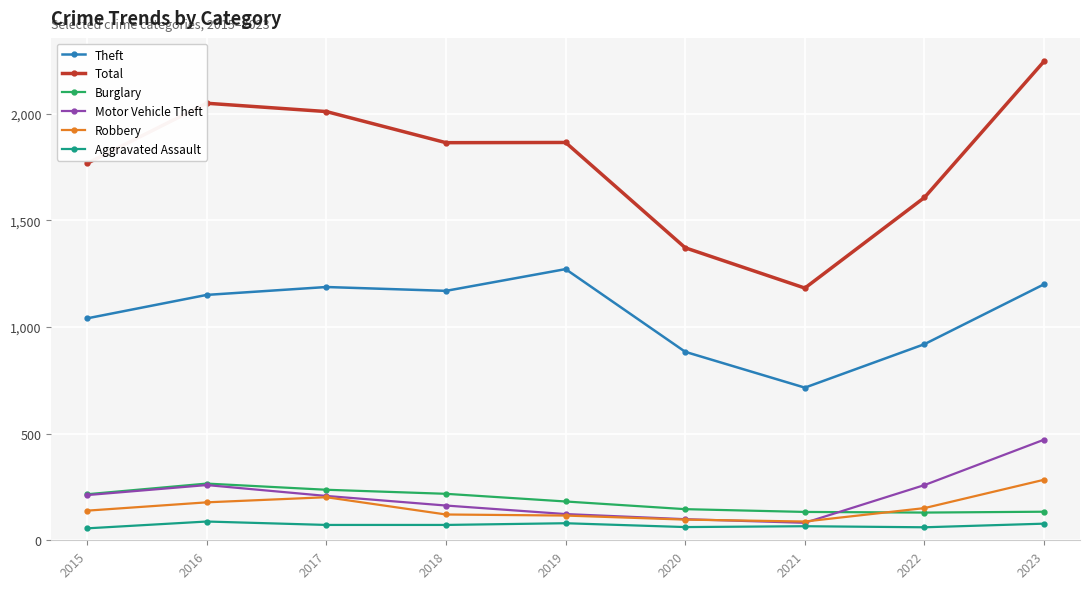

Which category has the lowest value in the Total series?

2021